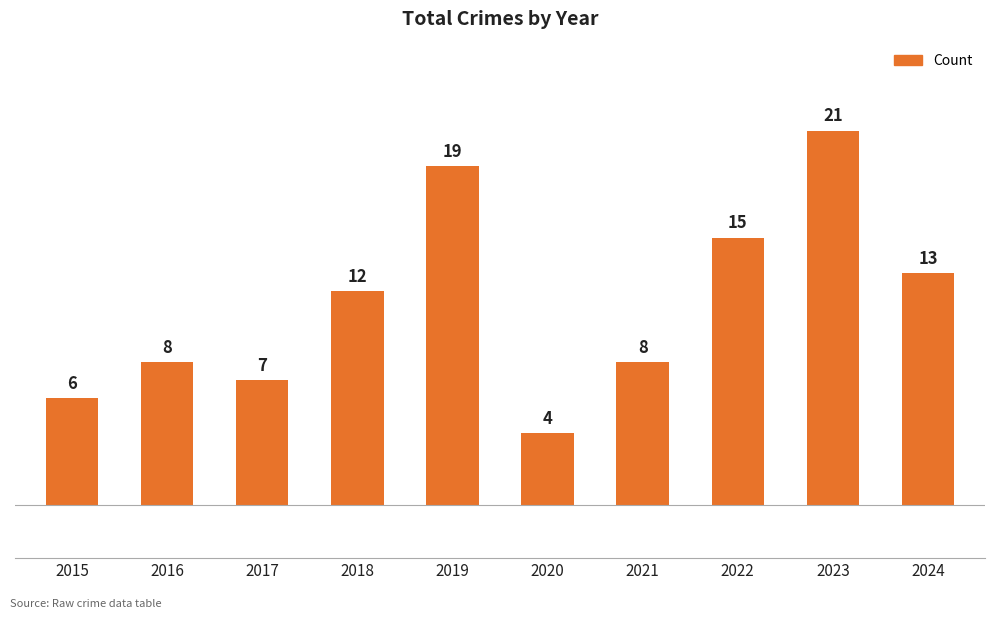

At which label is the value closest to 12?

2018